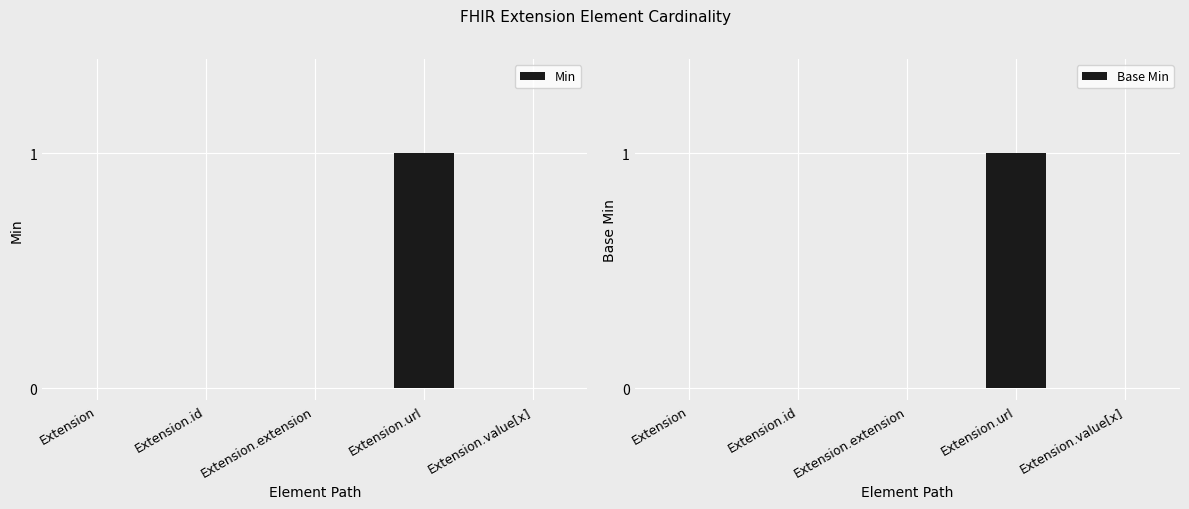

Count the Min values in the range 0 to 1.

5